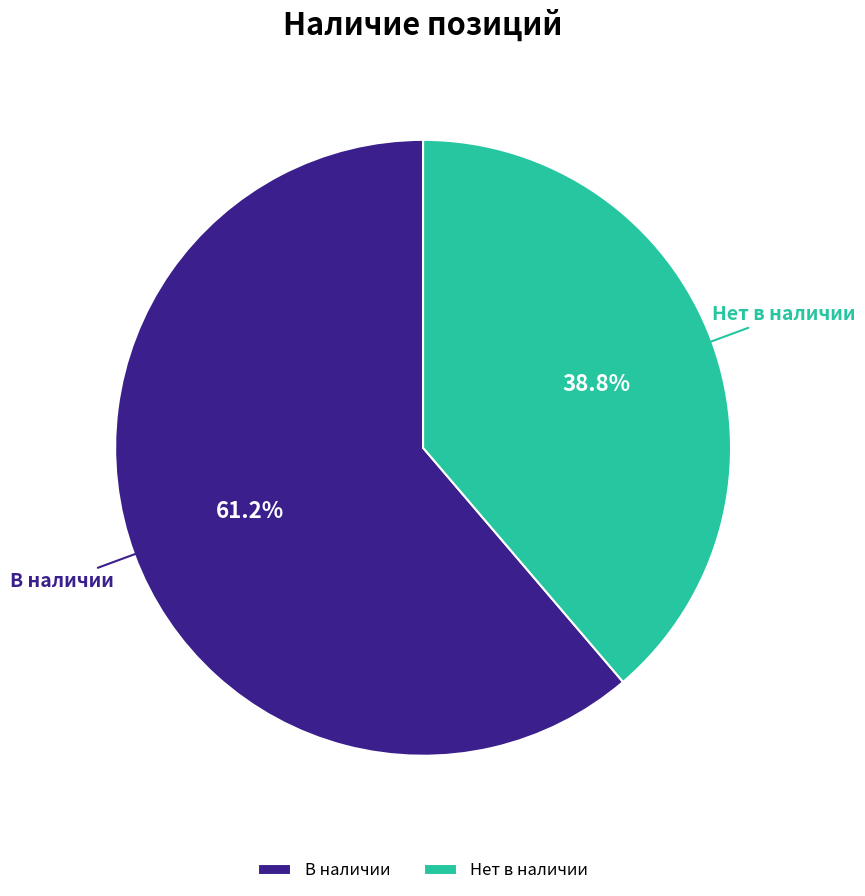

Which has a higher value, В наличии or Нет в наличии?

В наличии